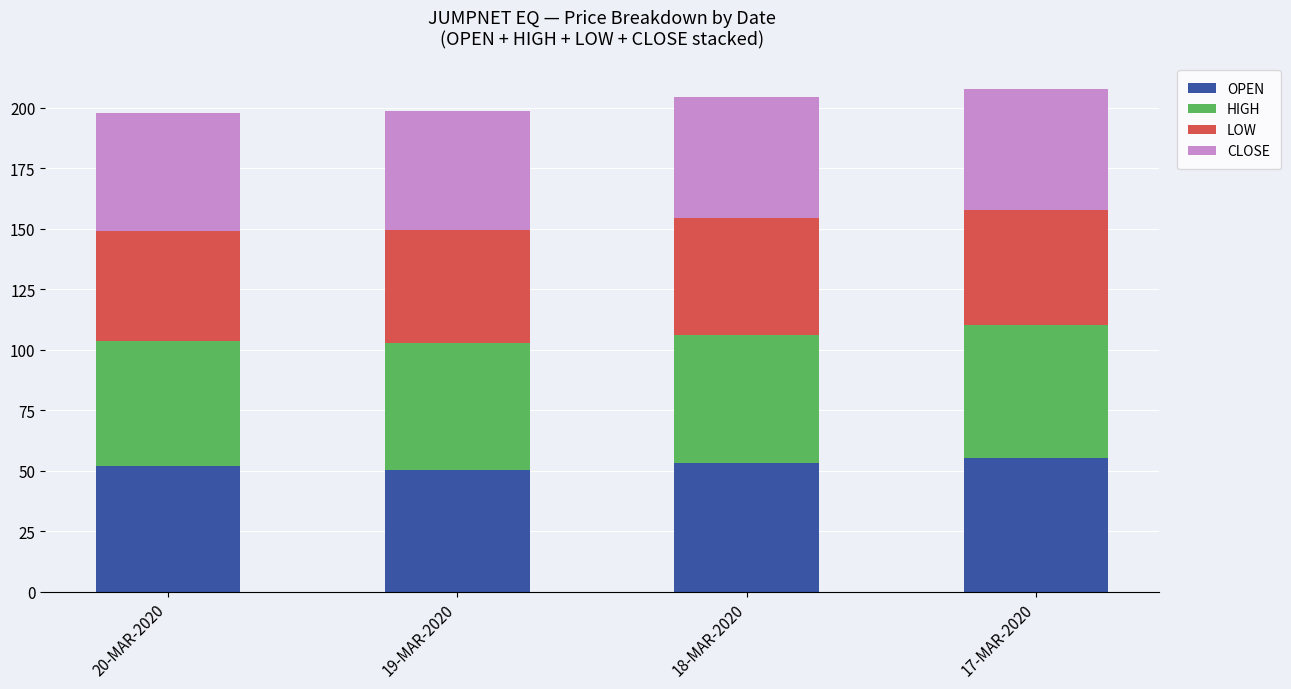

True or false: OPEN has a value of 83.8 at 17-MAR-2020.

False